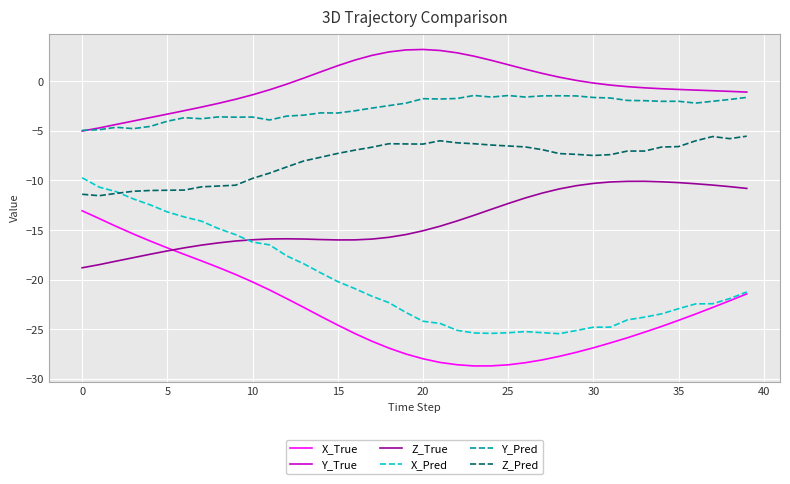

What is the minimum value shown in the chart?

-28.7